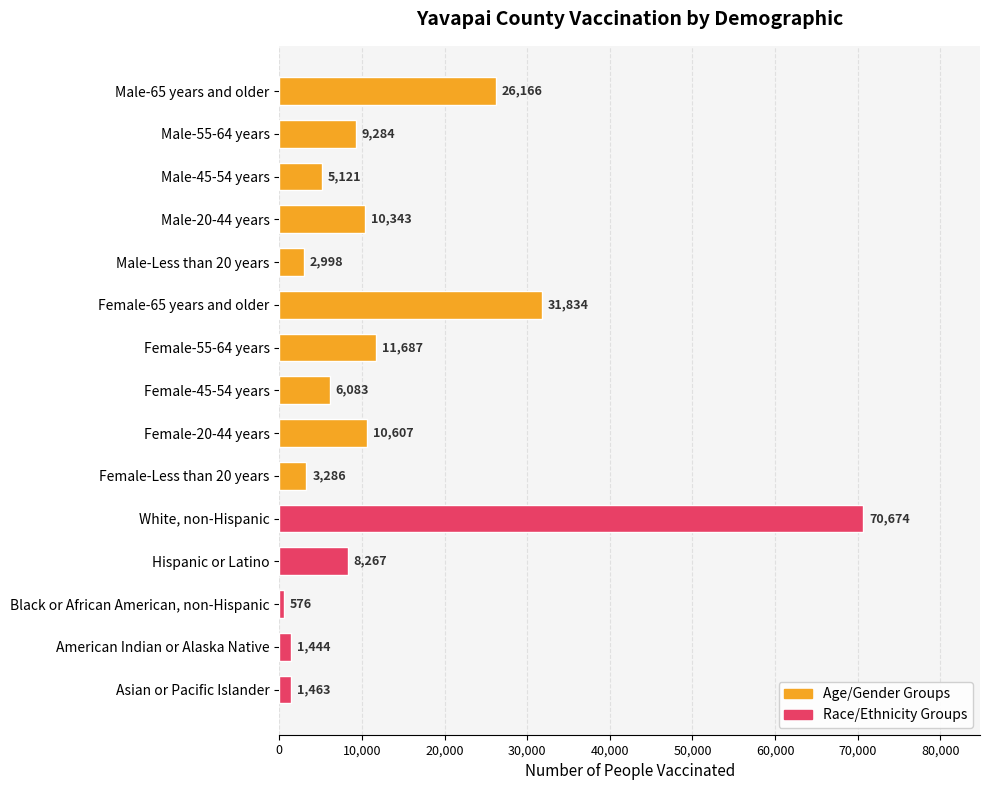

What is the change in value from Female-Less than 20 years to White, non-Hispanic?

+67388